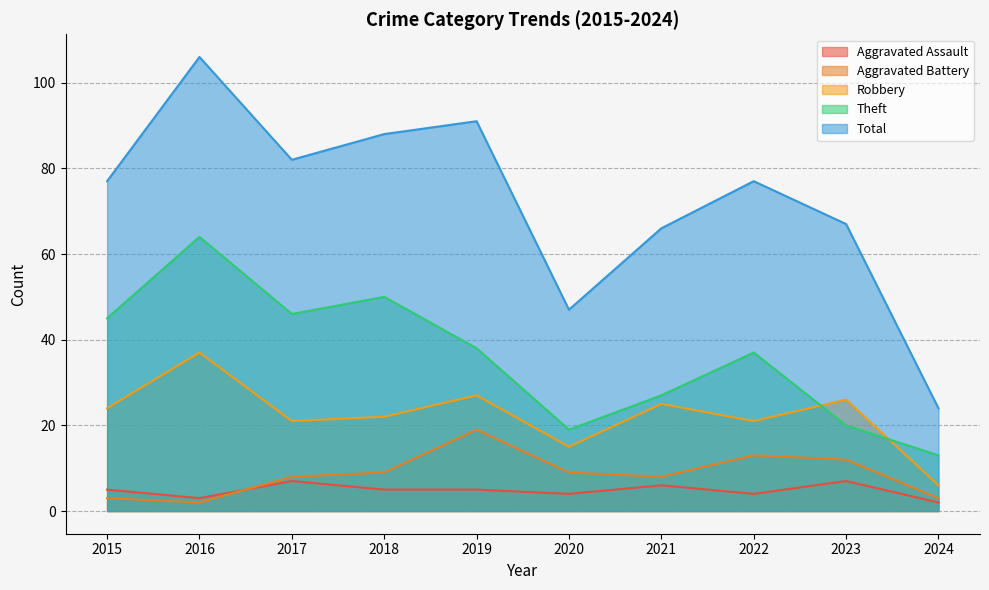

Which series has the largest total across all categories?

Total